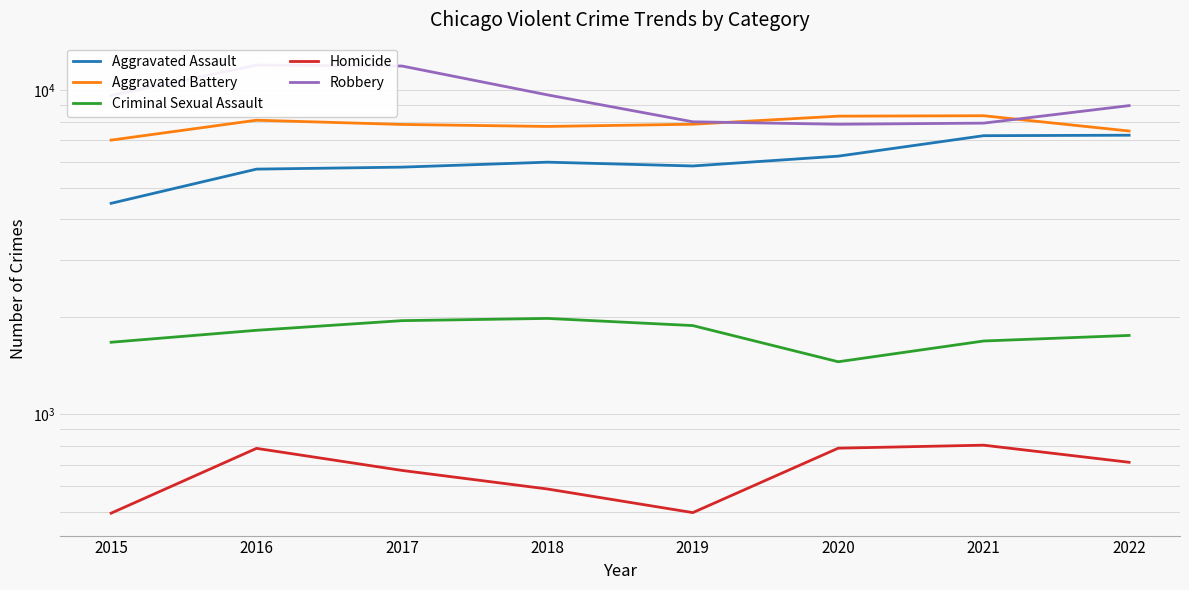

What is the sum of the Homicide values at 2018 and 2019?

1087